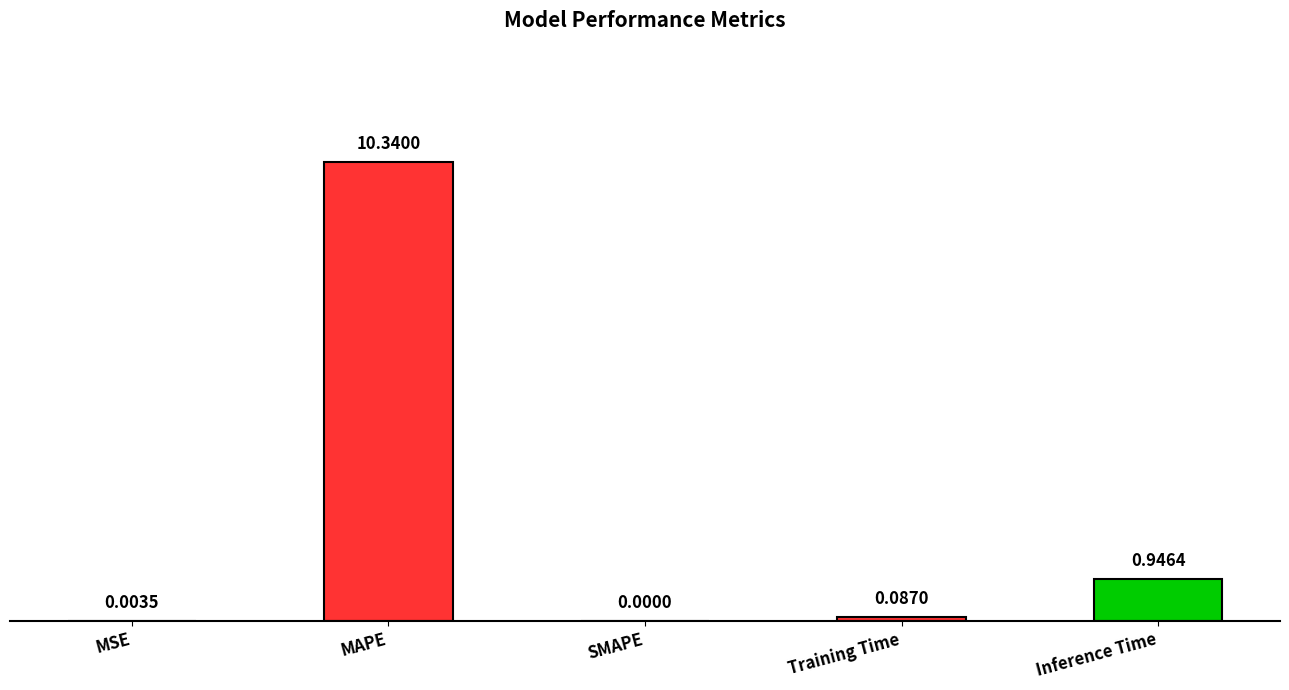

At which category does the chart reach its peak across all series?

MAPE